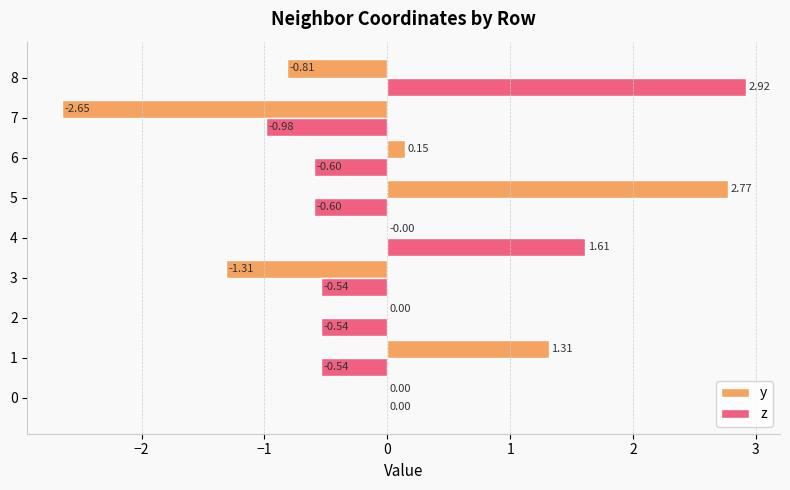

At which category is the sum across all series the highest?

5